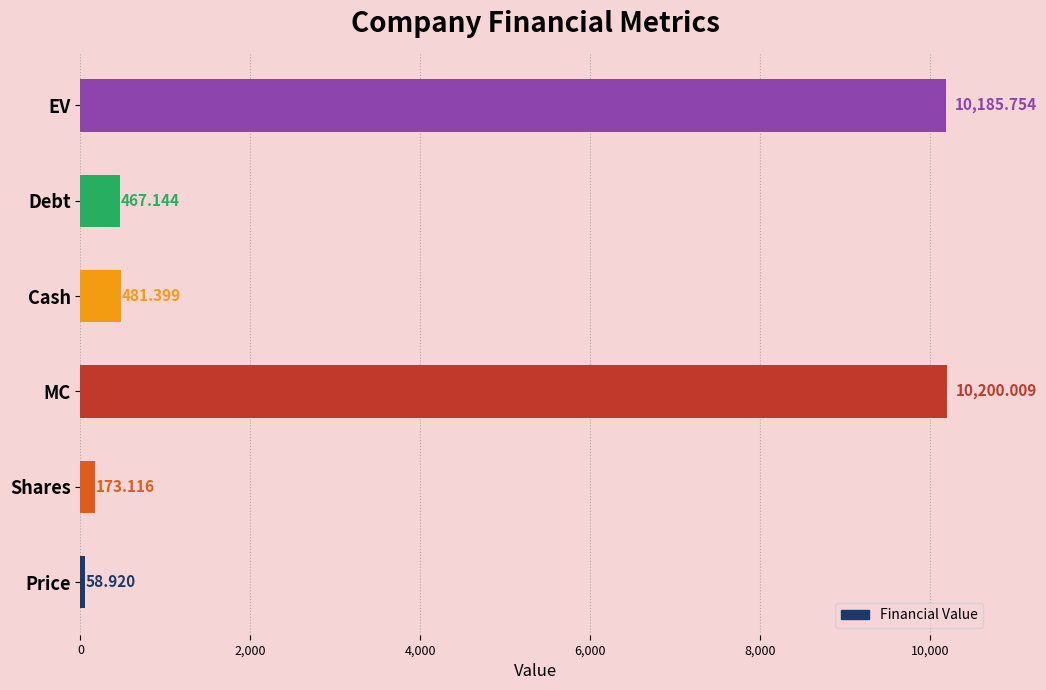

Where is the data nearest to the value 5129?

Cash